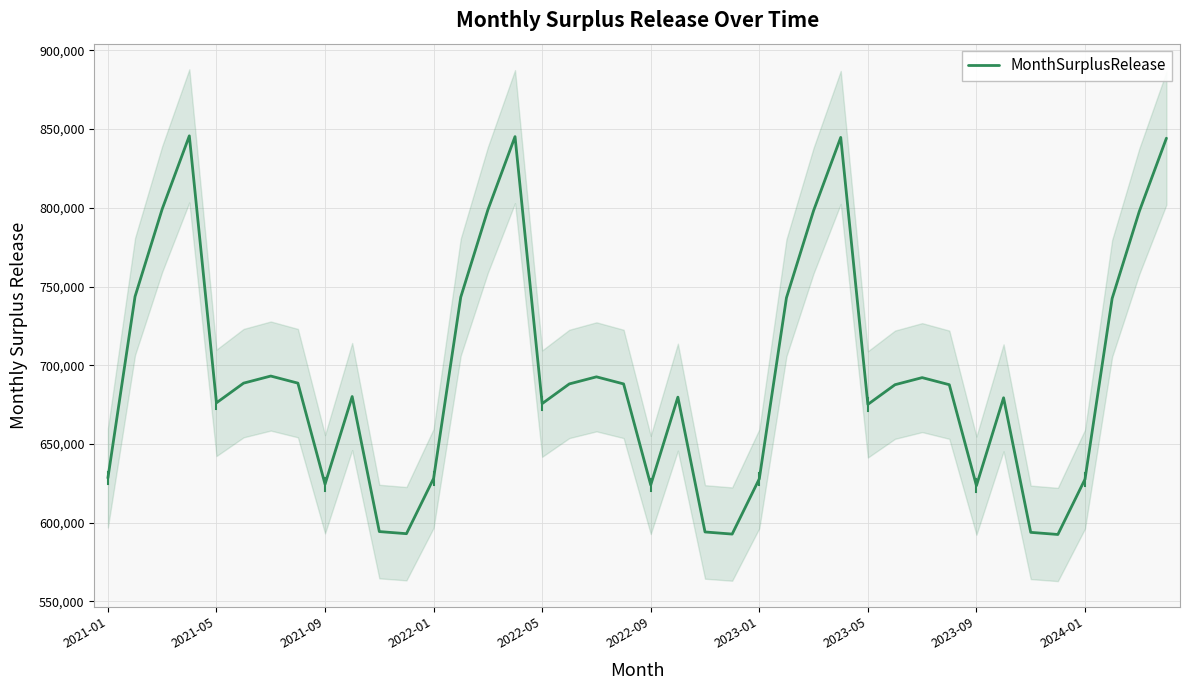

What is the highest value of the MonthSurplusRelease series?

845683.3